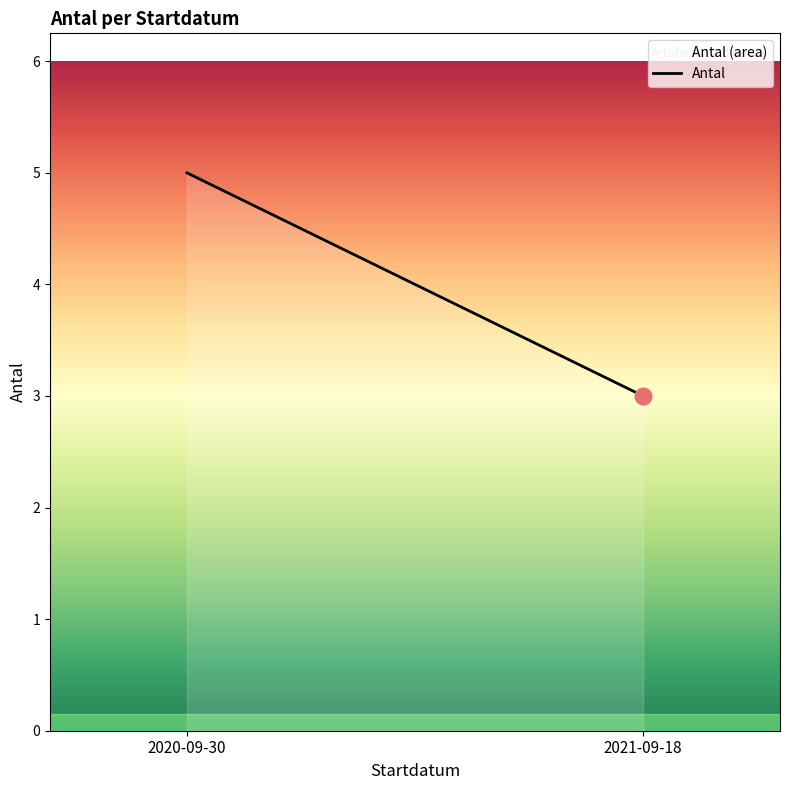

What is the minimum value shown in the chart?

3.0